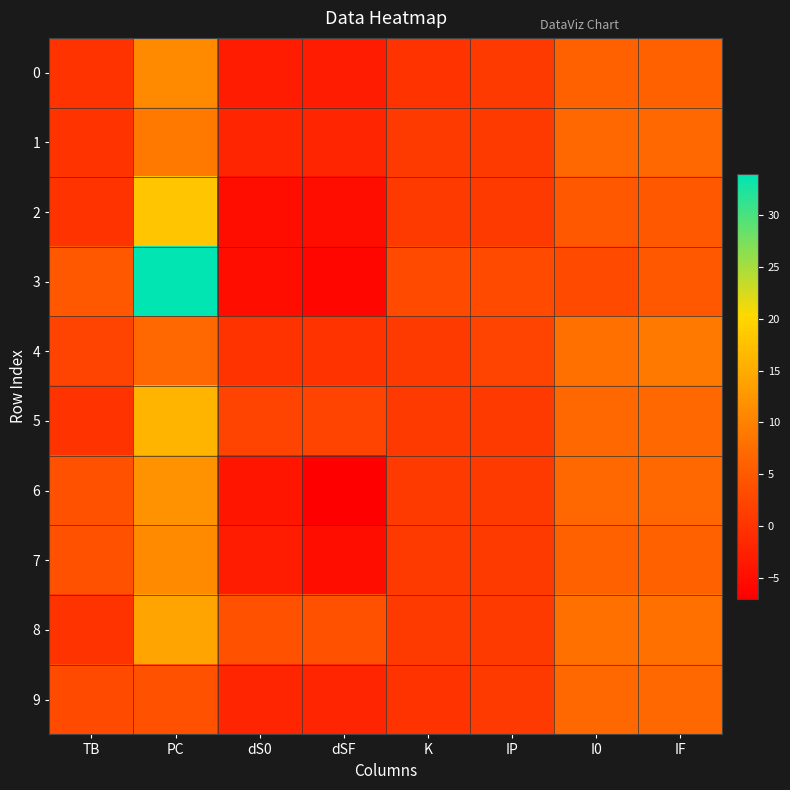

Reading left to right, transcribe all the data shown in this chart.

0: TB=0	PC=11	dS0=-3	dSF=-3	K=0	IP=1	I0=6	IF=6
1: TB=0	PC=9	dS0=-2	dSF=-2	K=1	IP=1	I0=7	IF=7
2: TB=0	PC=18	dS0=-5	dSF=-5	K=1	IP=1	I0=5	IF=5
3: TB=5	PC=34	dS0=-5	dSF=-6	K=3	IP=3	I0=3	IF=5
4: TB=2	PC=7	dS0=0	dSF=0	K=1	IP=2	I0=8	IF=9
5: TB=0	PC=16	dS0=2	dSF=2	K=1	IP=1	I0=7	IF=7
6: TB=4	PC=12	dS0=-4	dSF=-7	K=1	IP=1	I0=7	IF=7
7: TB=4	PC=11	dS0=-3	dSF=-5	K=1	IP=1	I0=6	IF=6
8: TB=0	PC=14	dS0=4	dSF=4	K=1	IP=1	I0=8	IF=8
9: TB=3	PC=4	dS0=-2	dSF=-2	K=0	IP=1	I0=7	IF=7